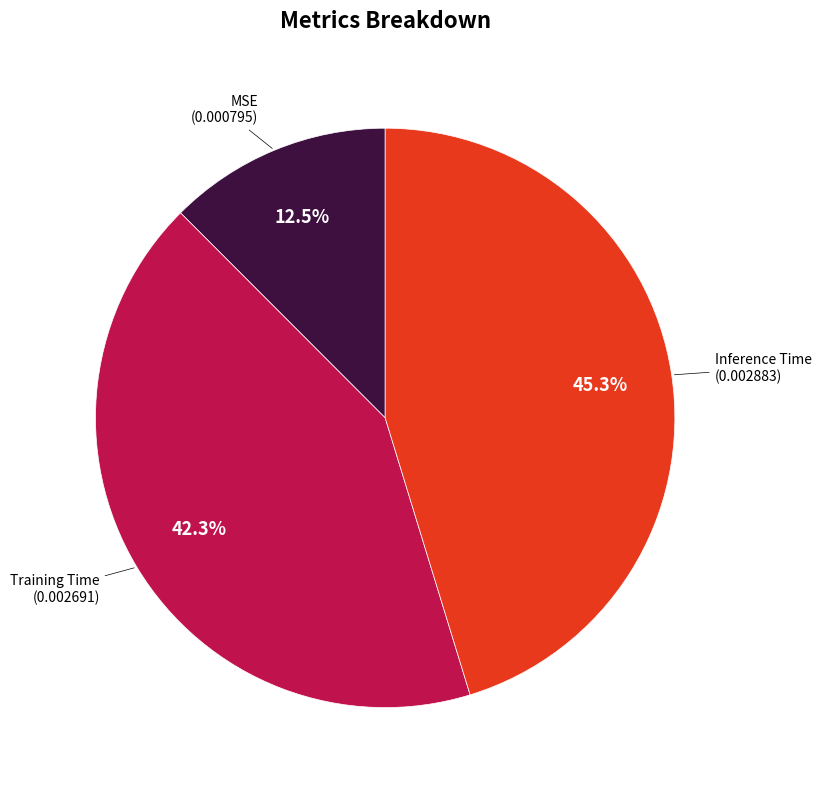

Rank the categories by value from lowest to highest.

MSE, Training Time, Inference Time